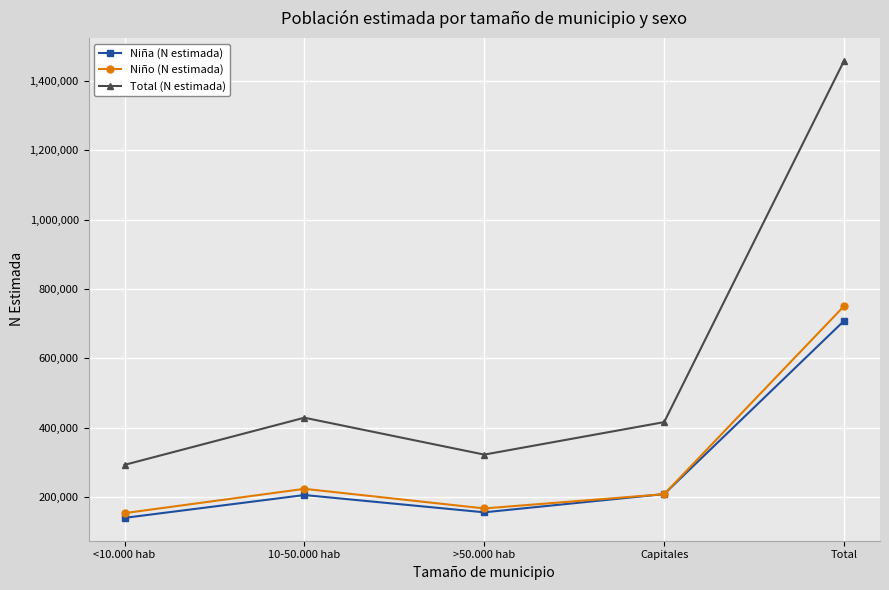

List the series in order of their peak value, highest first.

Total (N estimada), Niño (N estimada), Niña (N estimada)